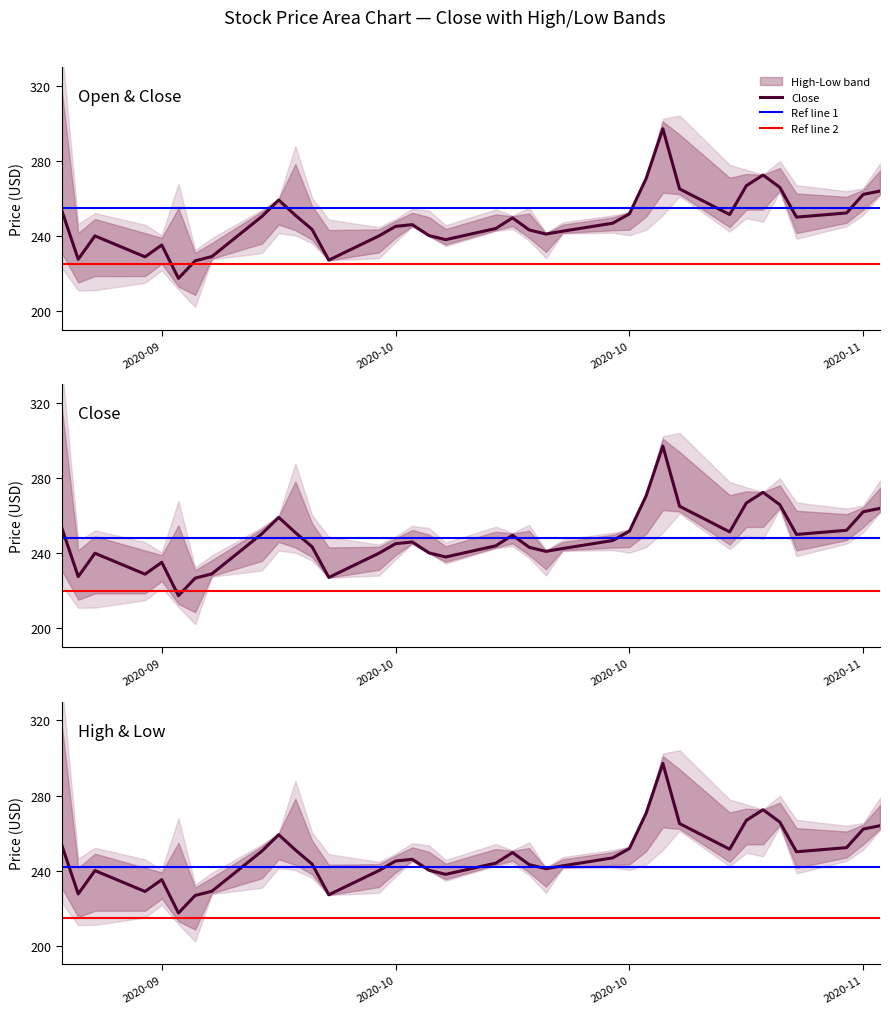

Rank the categories by Close value from lowest to highest.

5, 6, 12, 1, 3, 7, 4, 17, 2, 13, 16, 21, 22, 20, 11, 18, 14, 15, 23, 19, 32, 8, 10, 28, 24, 33, 0, 9, 34, 35, 27, 31, 29, 25, 30, 26